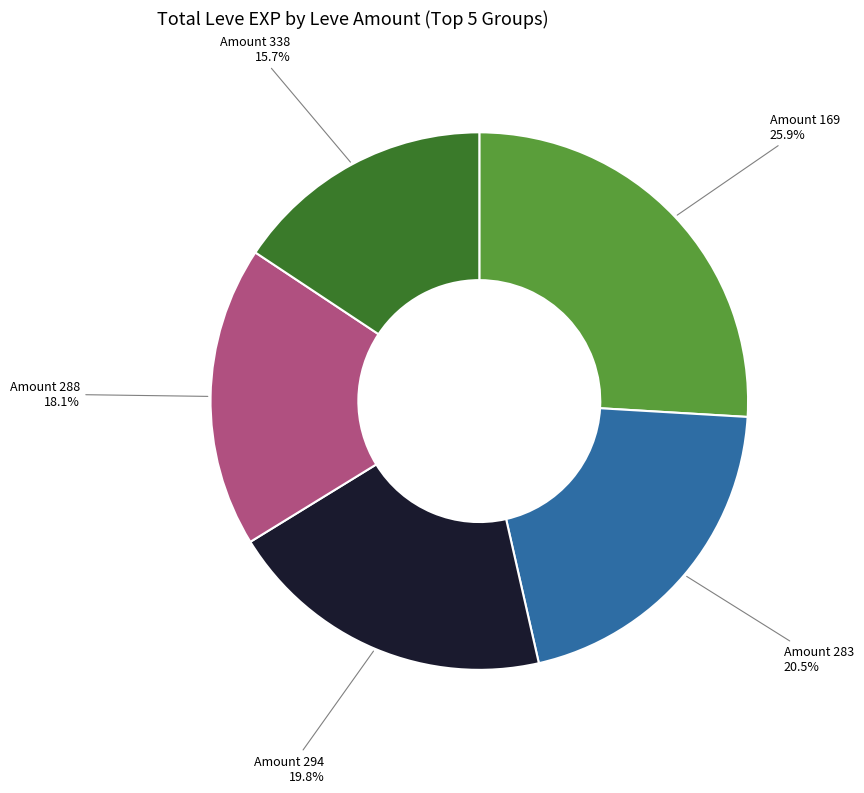

Which has a higher value, Amount 283 or Amount 338?

Amount 283